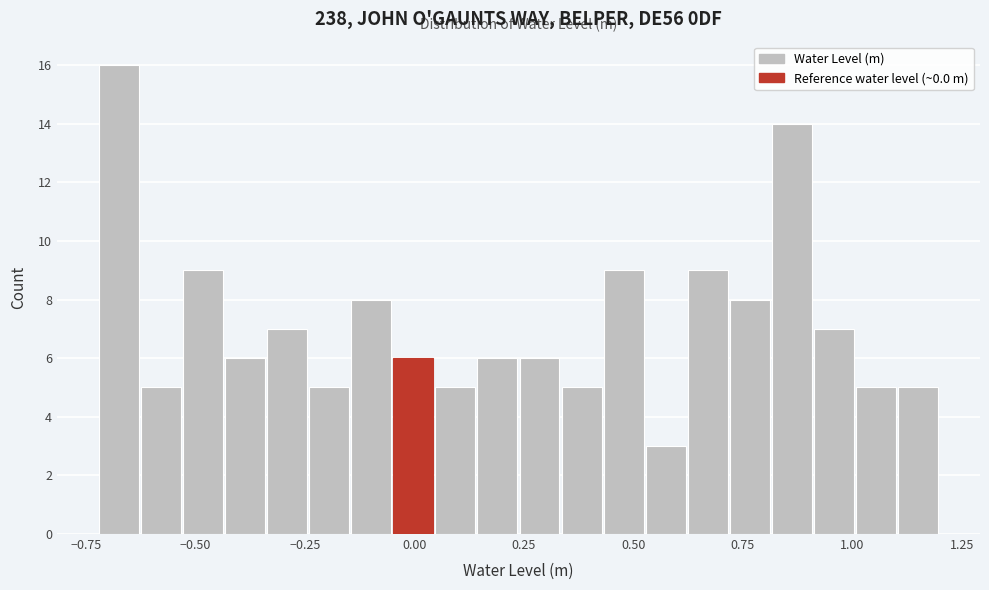

Read against the x-axis, roughly where is the centre of the tallest bar?

-0.65